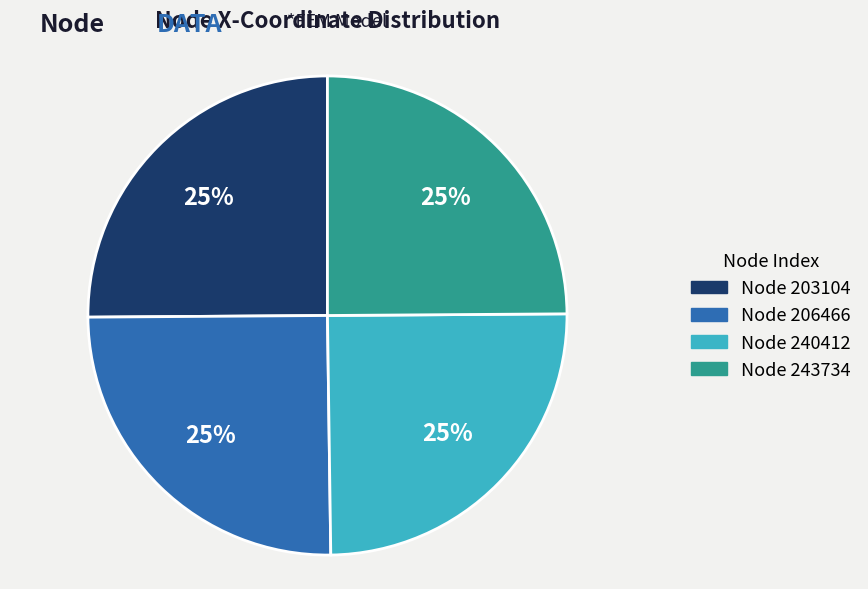

To the nearest percent, what is the average slice percentage?

25%